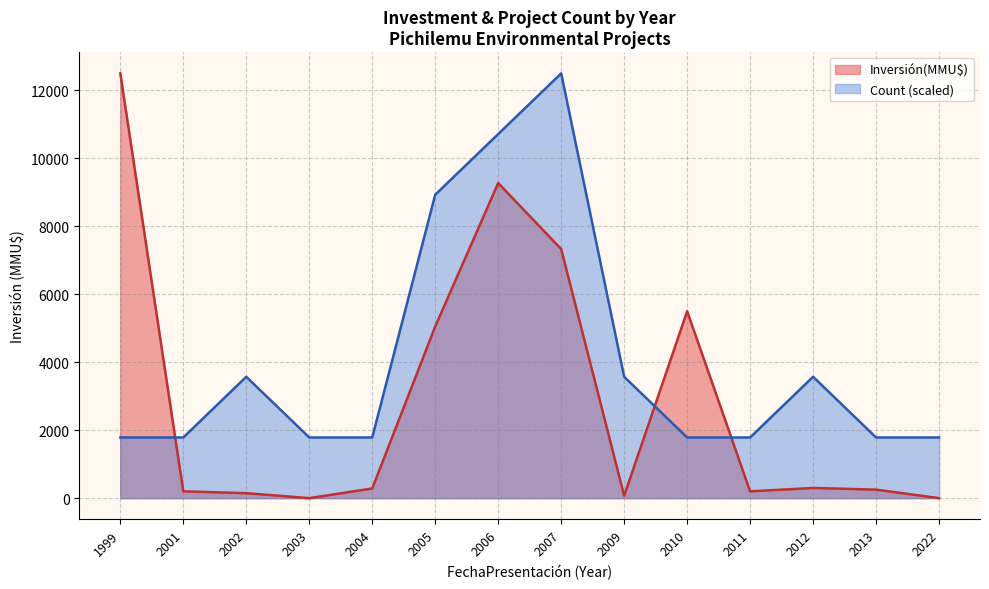

Rank the series at 2007 from highest to lowest value.

Count (scaled), Inversión(MMU$)